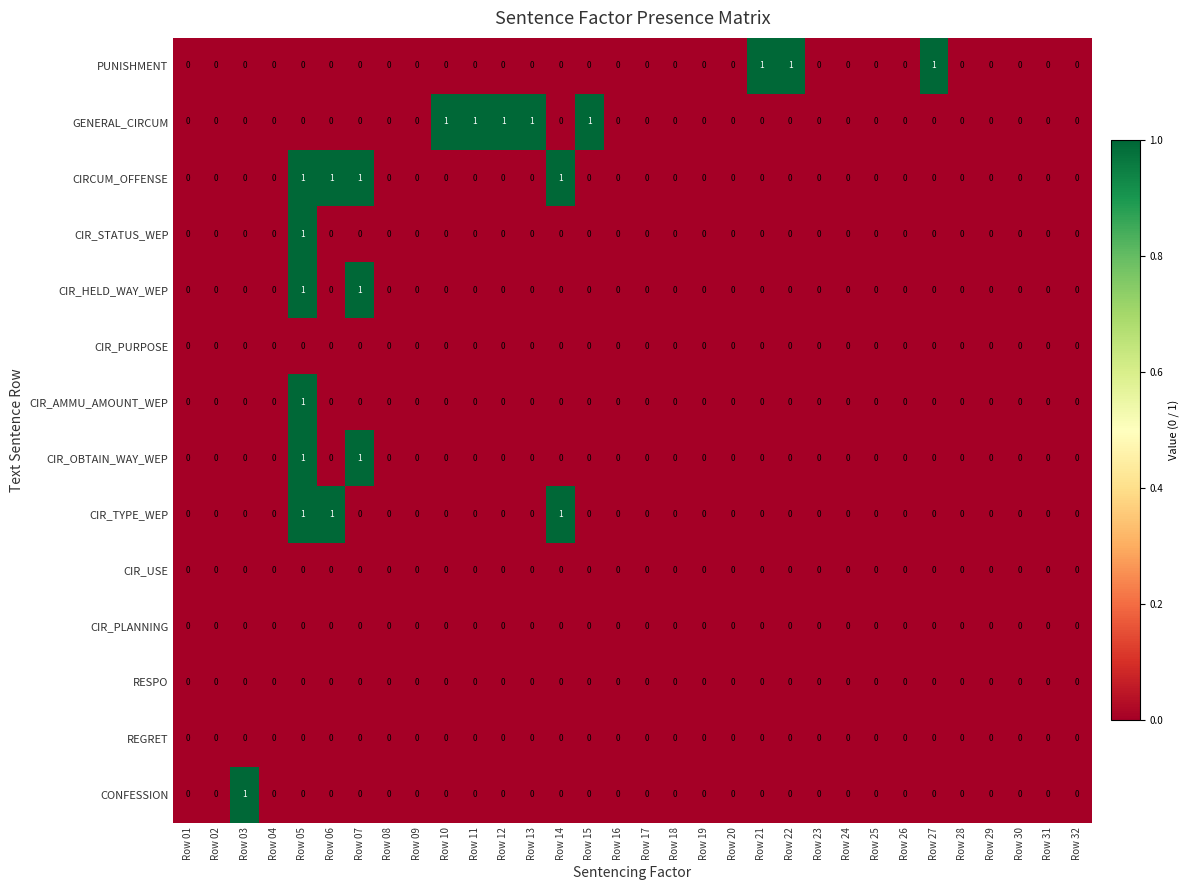

Which series has the largest total across all categories?

GENERAL_CIRCUM